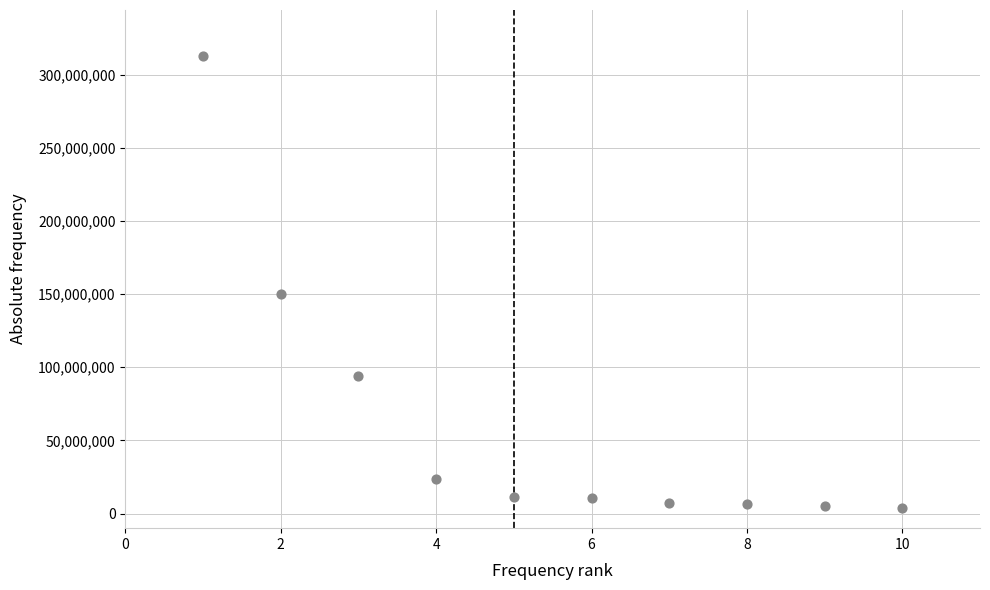

What is the average X value?

6